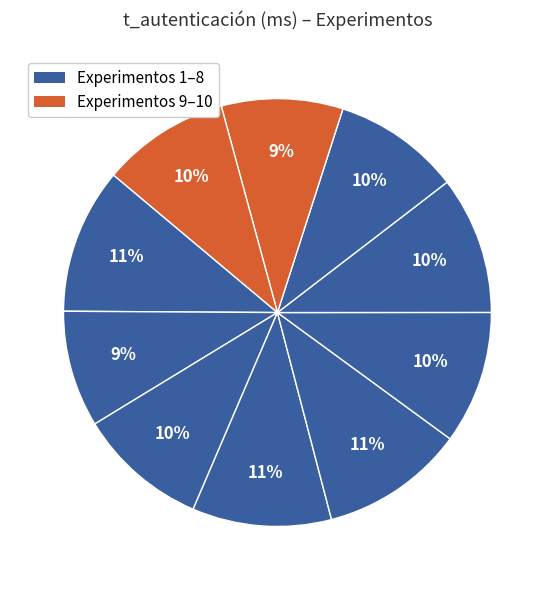

Count the number of slices in the pie.

10